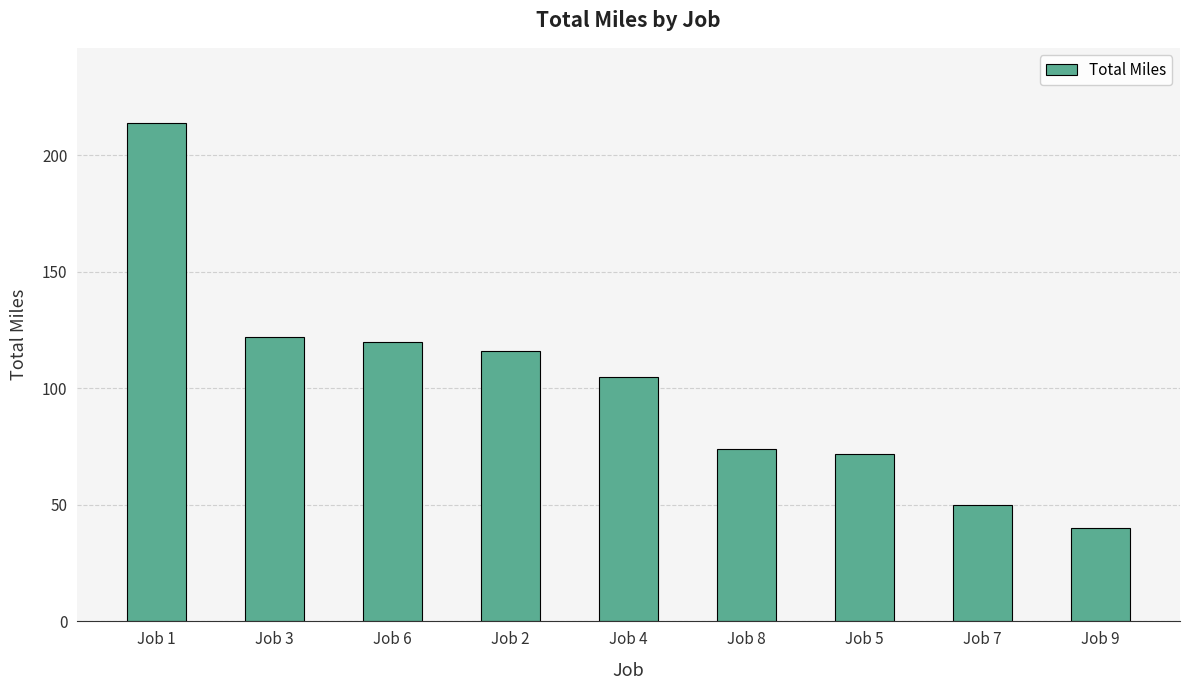

Between Job 8 and Job 9, which is larger?

Job 8